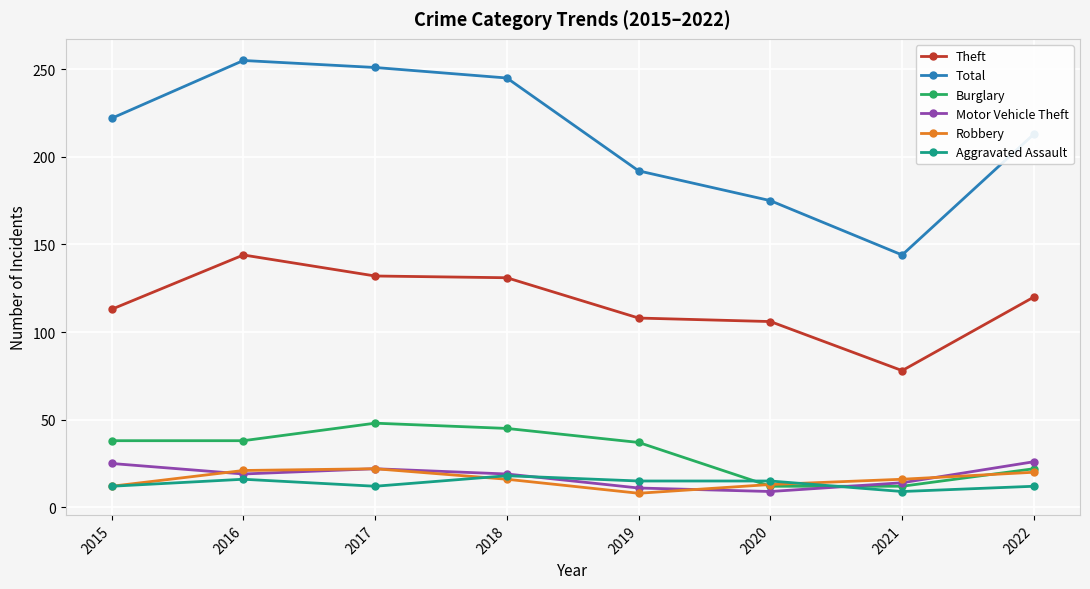

Which series changed the most between 2017 and 2022?

Total